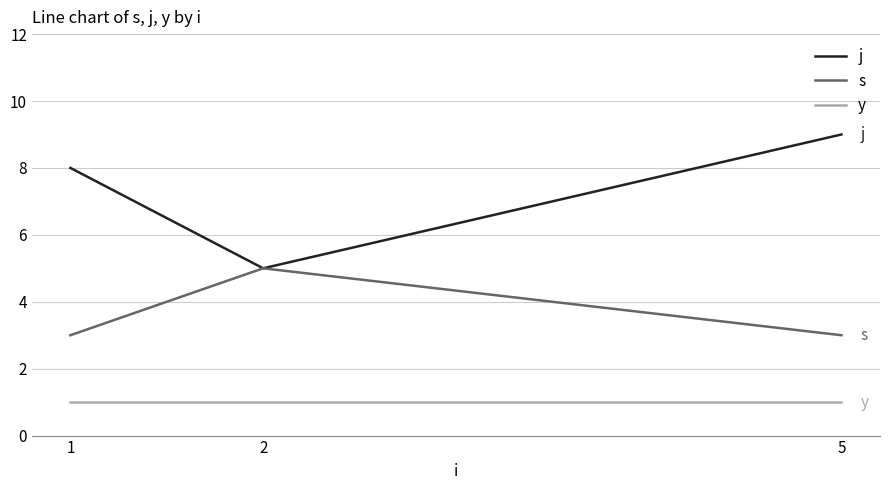

True or false: y has a value of 2 at 2.

False